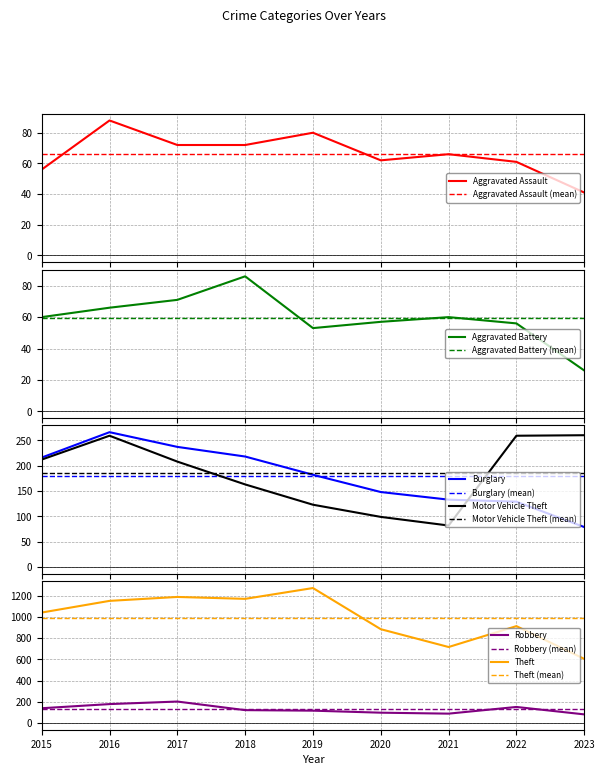

At how many categories does at least one series exceed 1224?

1